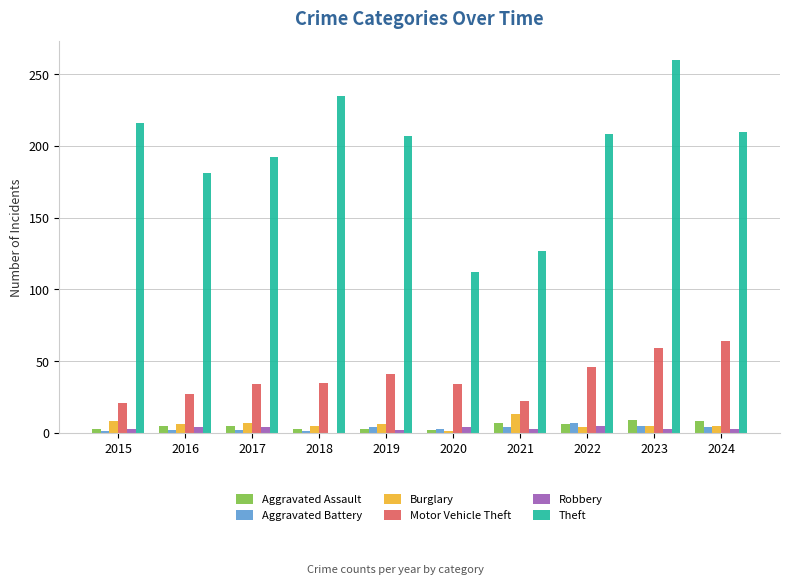

What are all the series names shown in the legend?

Aggravated Assault, Aggravated Battery, Burglary, Motor Vehicle Theft, Robbery, Theft